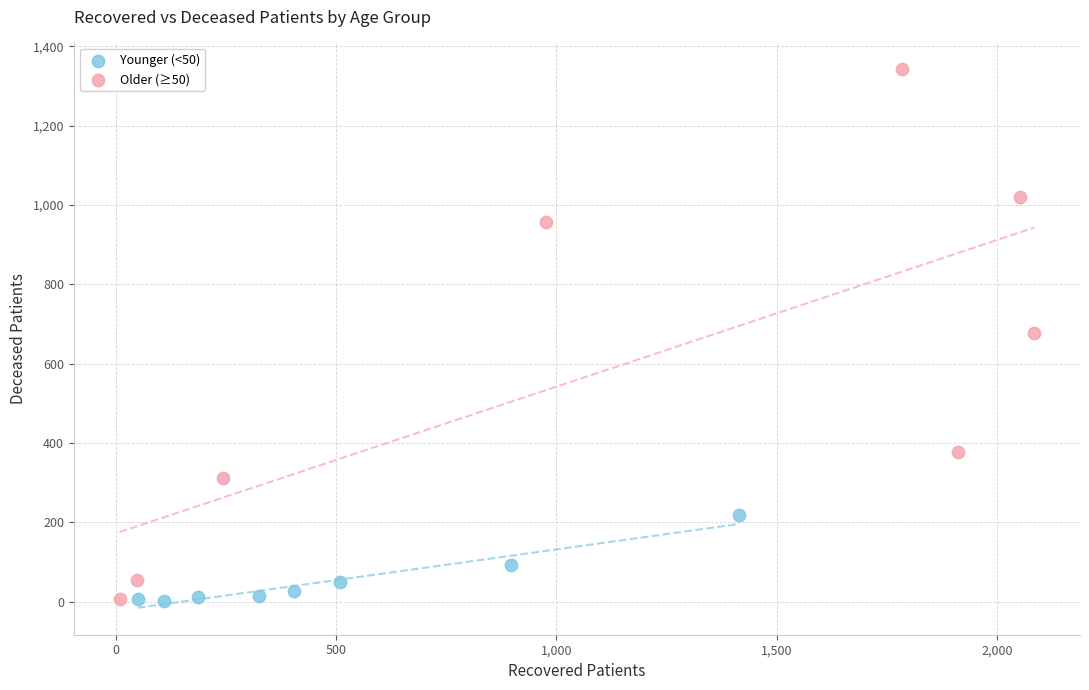

Which series reaches the maximum Y coordinate?

Older (≥50)